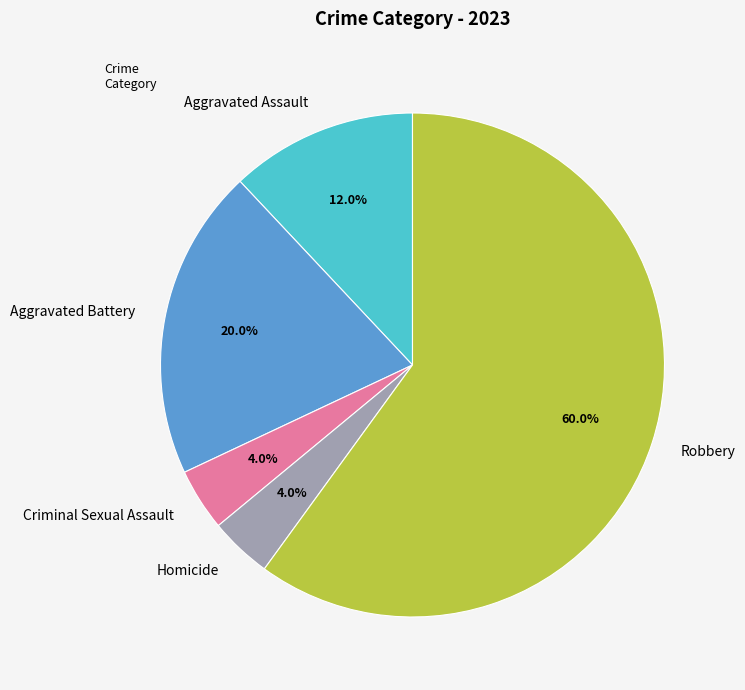

Approximately how many times larger is the value at Aggravated Battery compared to Robbery?

0.3